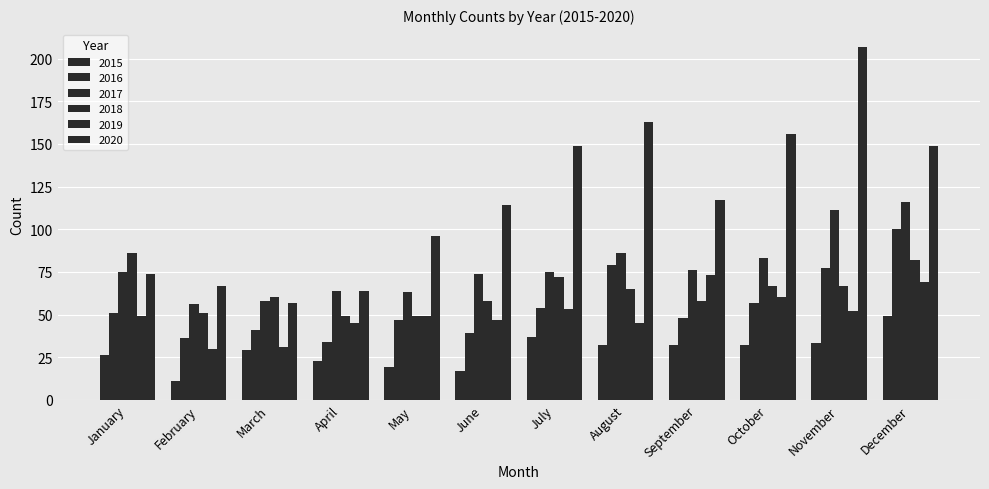

How many bars are there in each group?

6